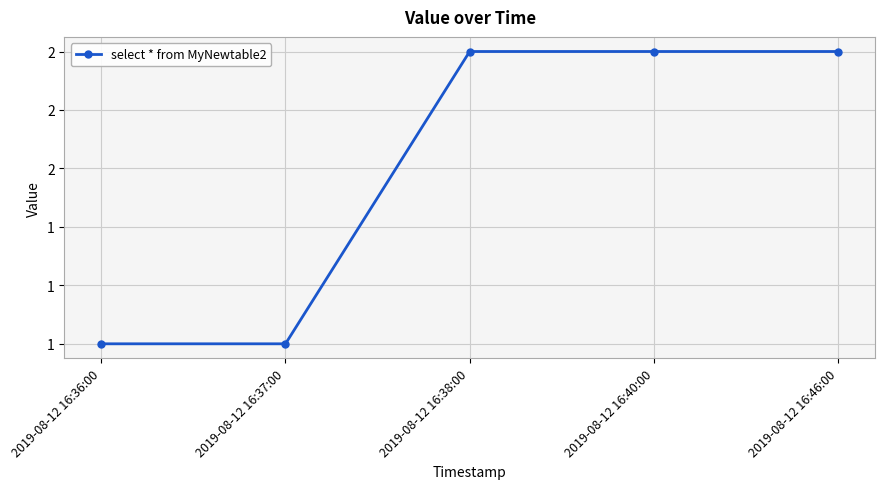

Which category has the highest value across all series?

2019-08-12 16:38:00